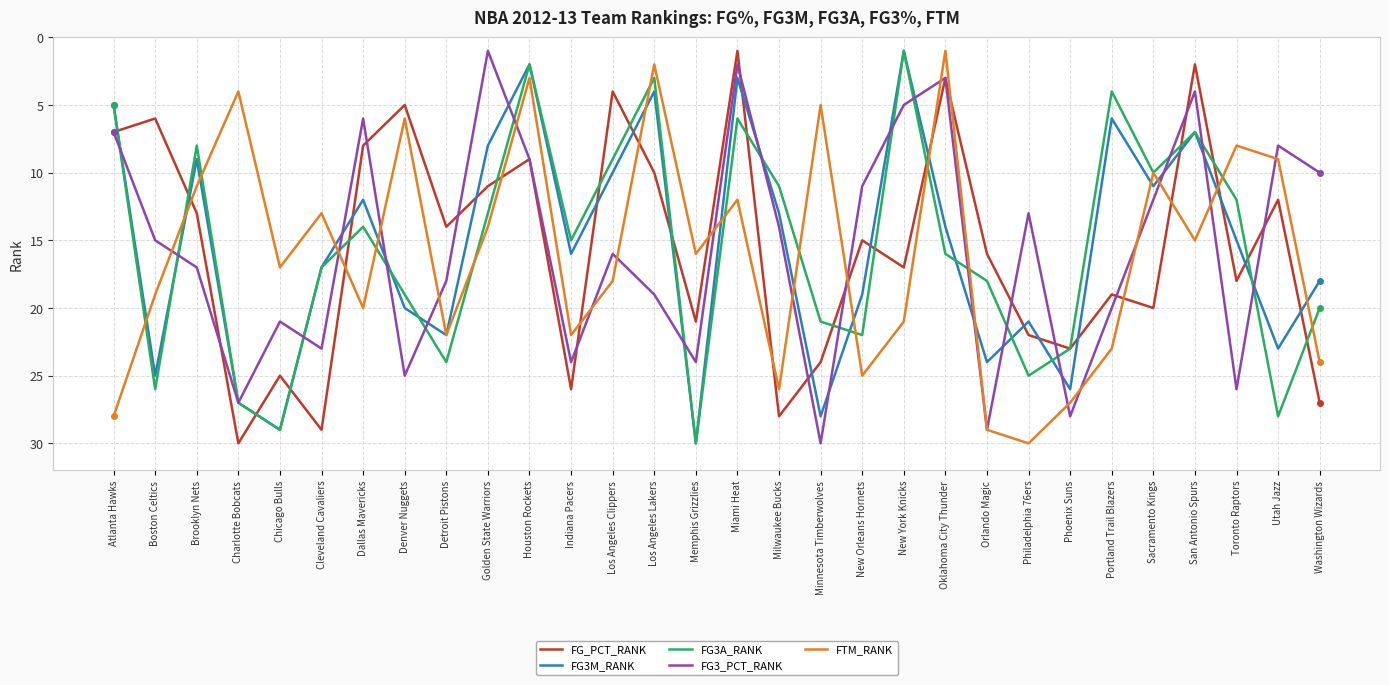

Is it true that FG_PCT_RANK equals 21 at Memphis Grizzlies?

True